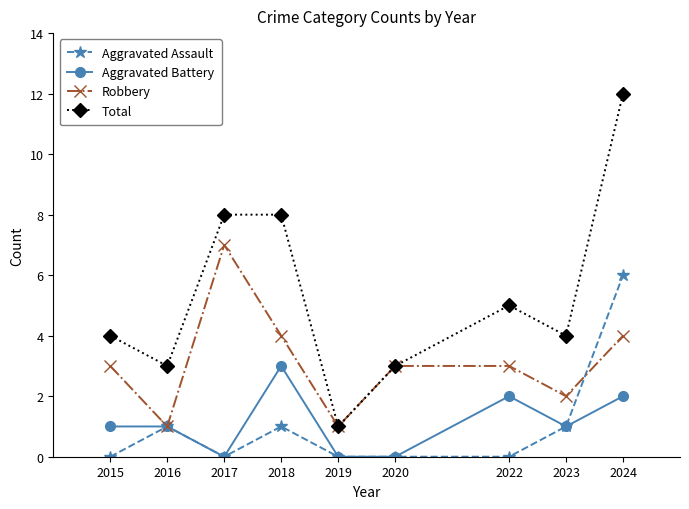

Is the value of Aggravated Assault at 2022 greater than the value of Total at 2024?

No